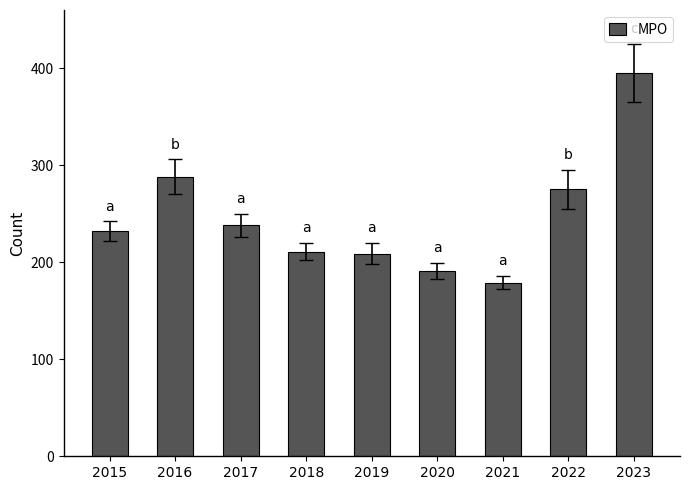

What is the value of the 1st bar from the left?

232